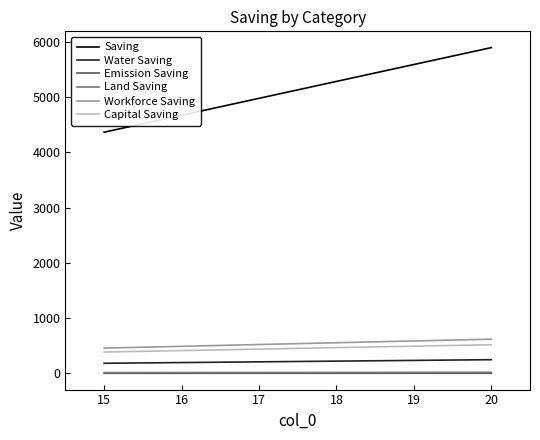

Which series has the widest spread of values?

Saving